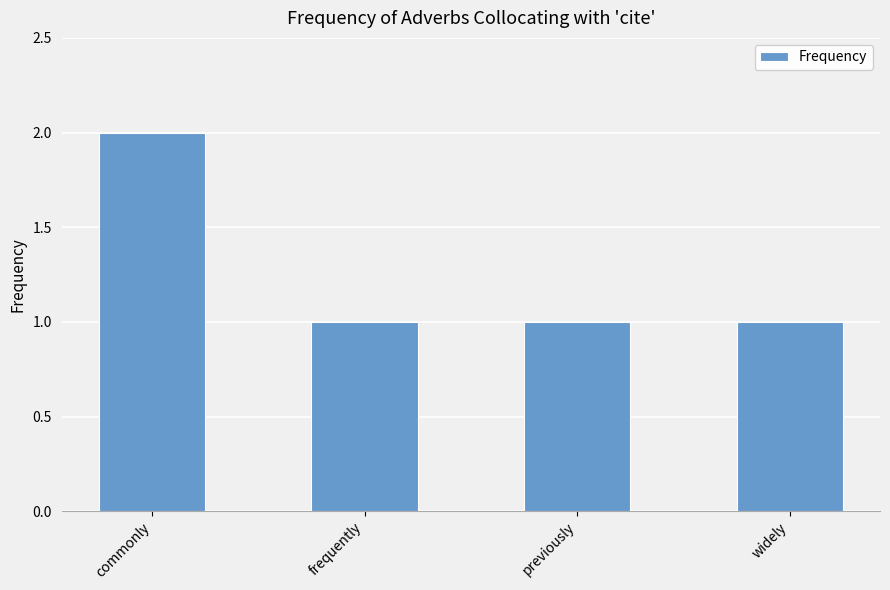

Are the bars grouped side by side (vs. stacked)?

No